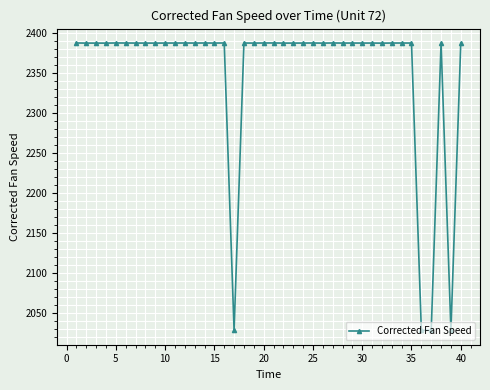

What is the maximum value shown in the chart?

2388.0